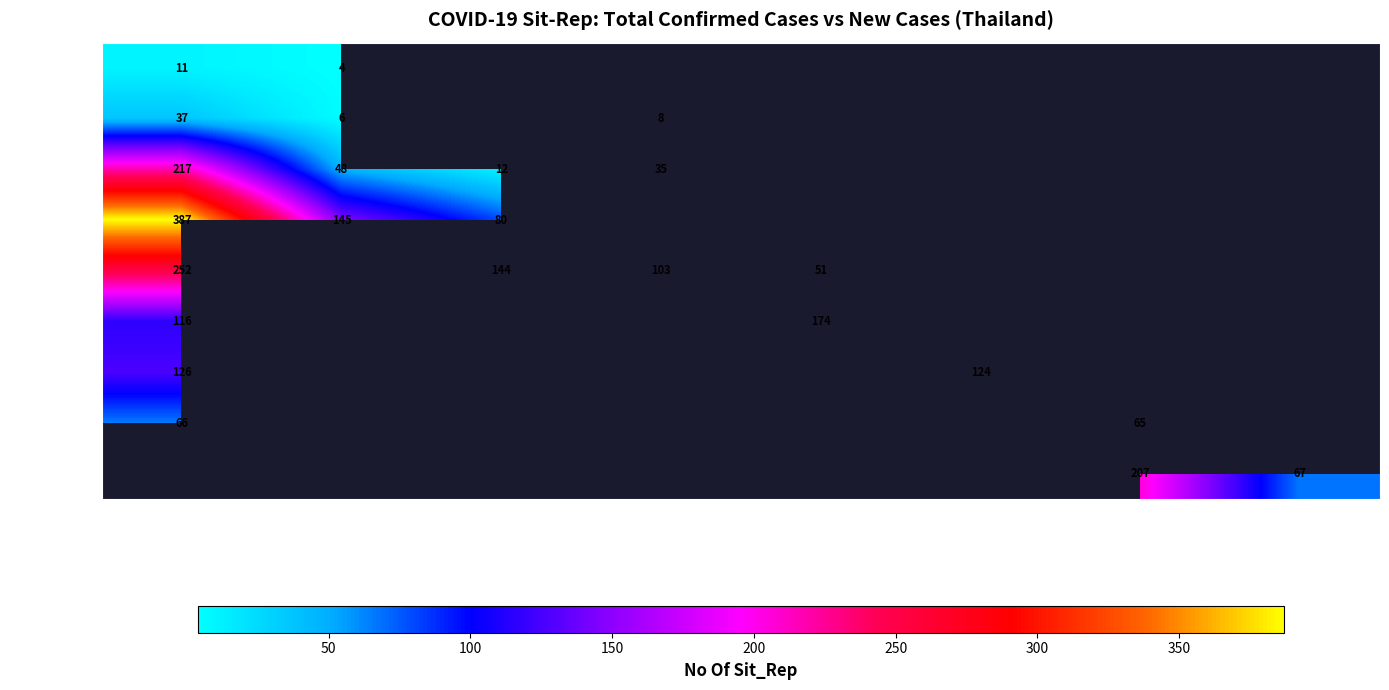

How many series are shown in this chart?

9